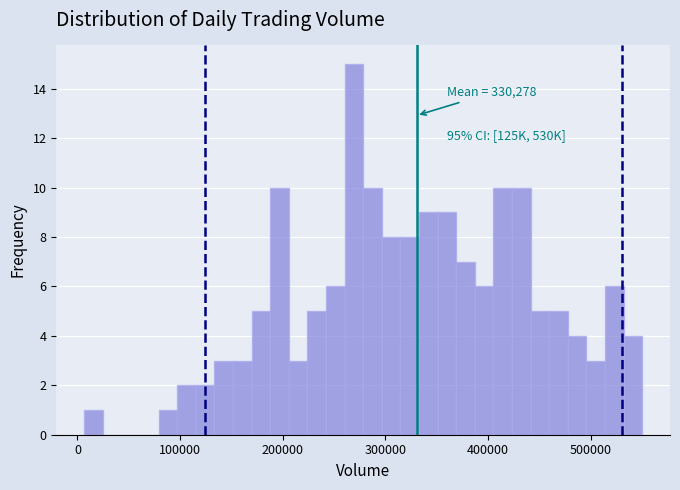

Read against the x-axis, roughly where is the centre of the tallest bar?

270000